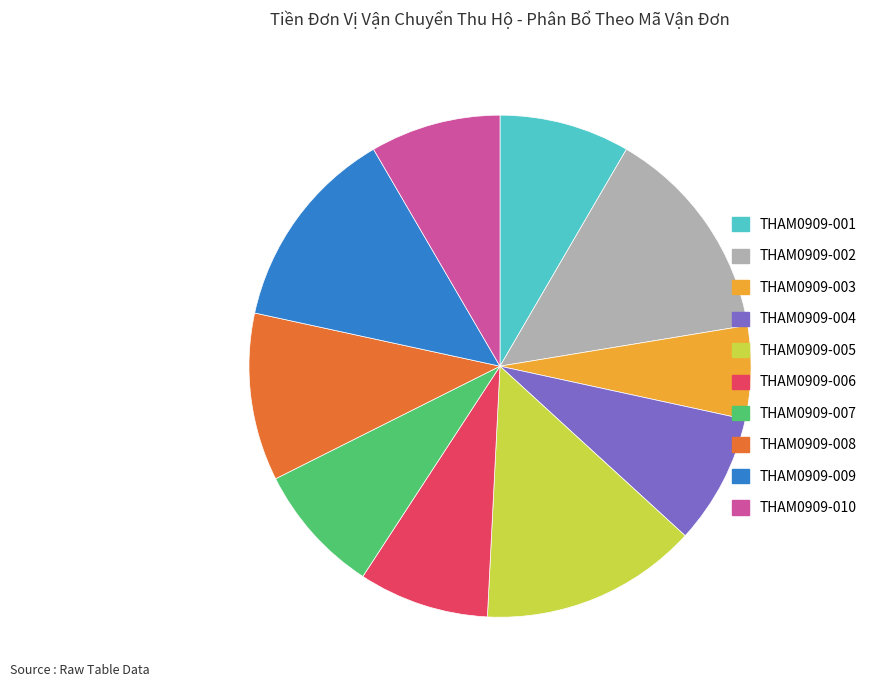

How many segments does this pie chart have?

10